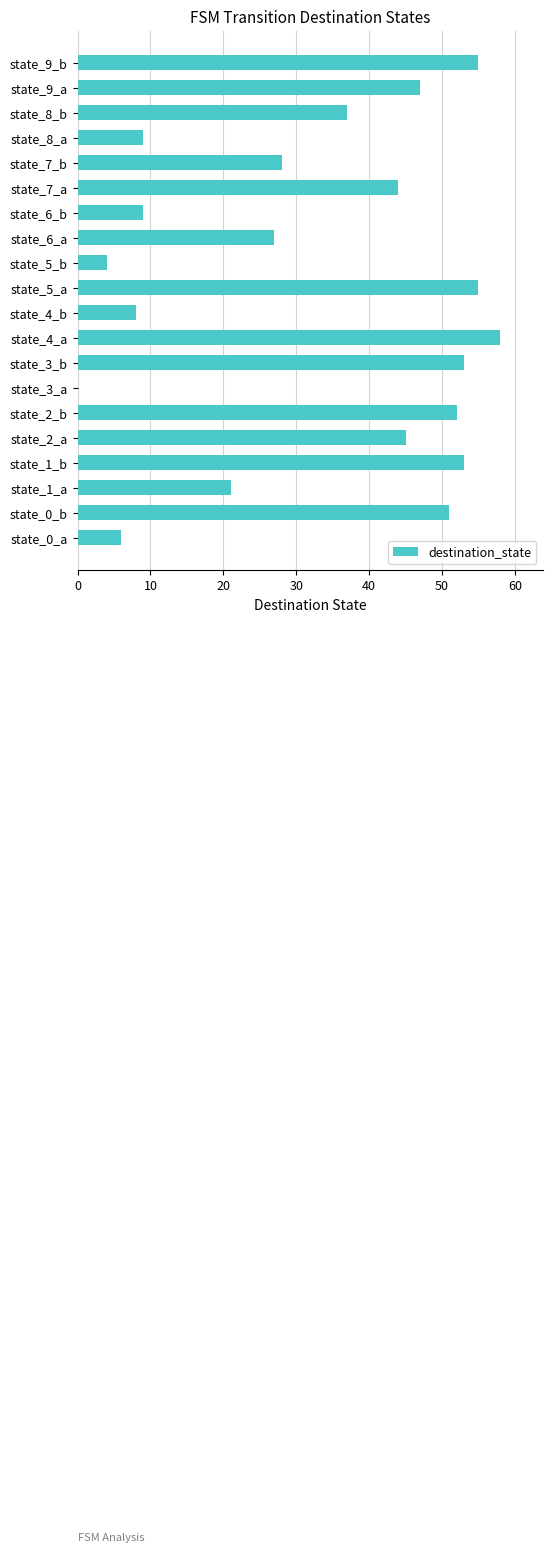

How many categories are shown in the chart?

20